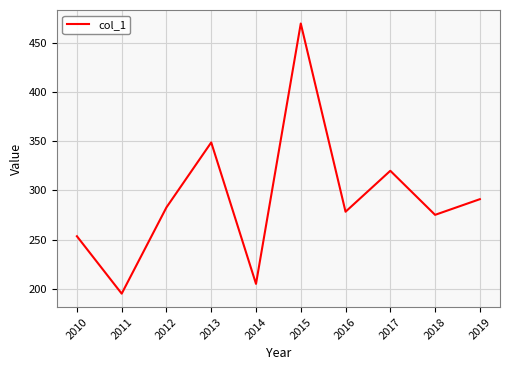

List the labels in order of value, largest first.

2015, 2013, 2017, 2019, 2012, 2016, 2018, 2010, 2014, 2011